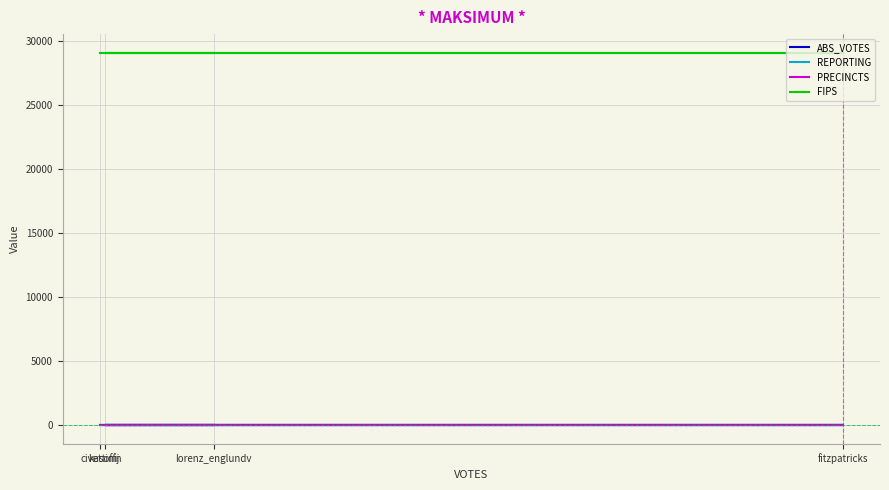

Reading right to left, extract all data points from this chart.

ABS_VOTES: lorenz_englundv=0	kasoffn=0	fitzpatricks=0	civettinij=0
REPORTING: lorenz_englundv=7	kasoffn=7	fitzpatricks=7	civettinij=7
PRECINCTS: lorenz_englundv=7	kasoffn=7	fitzpatricks=7	civettinij=7
FIPS: lorenz_englundv=29081	kasoffn=29081	fitzpatricks=29081	civettinij=29081